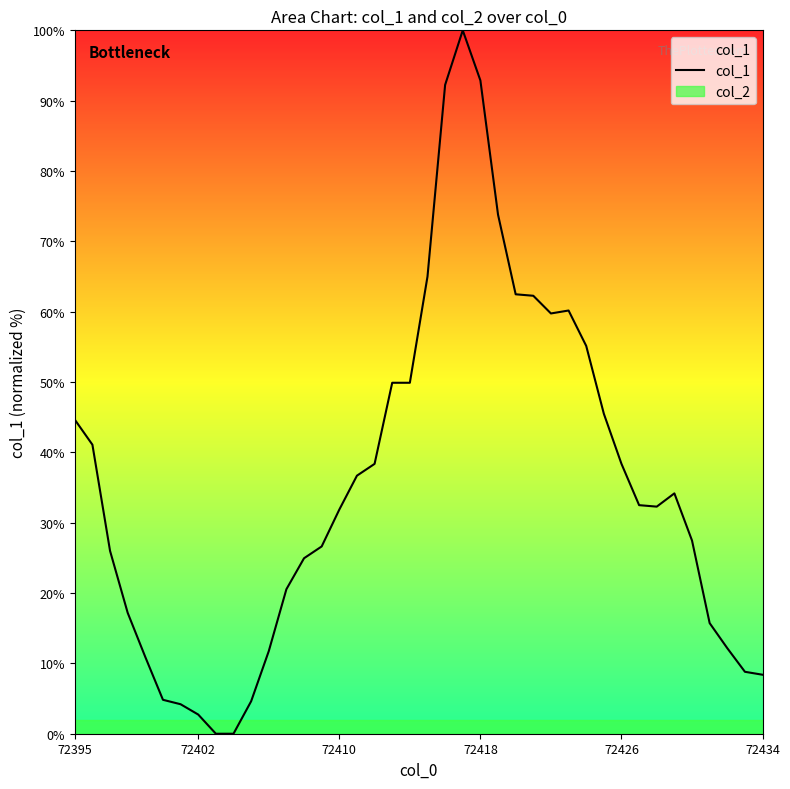

What is the difference between the maximum and minimum values?

100.0